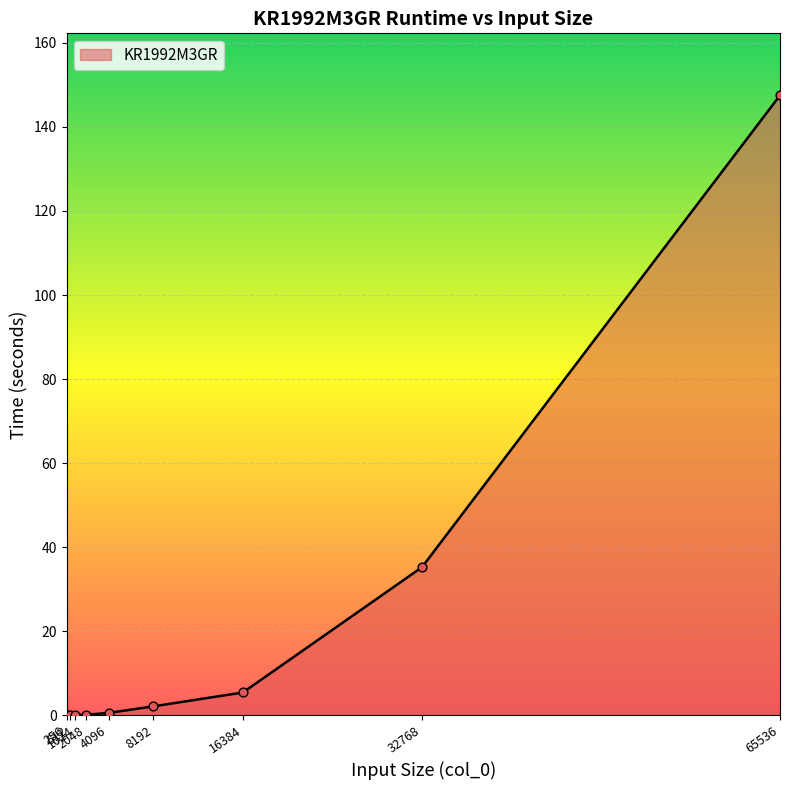

What is the ratio of the value at 4096 to the value at 16384?

0.1